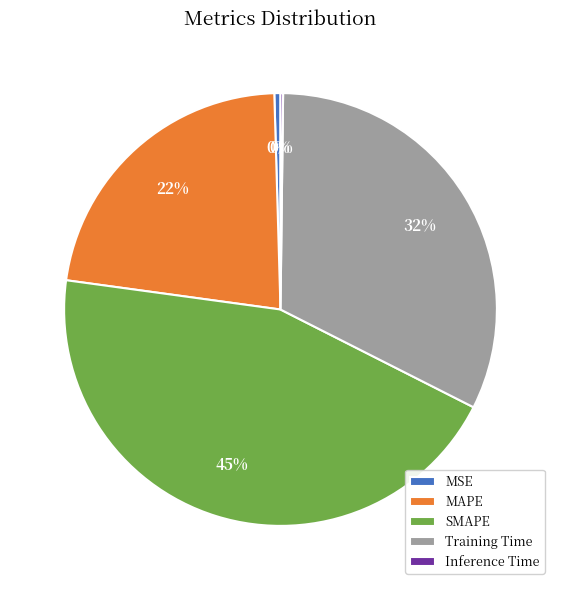

Which category has the biggest portion of the pie?

SMAPE